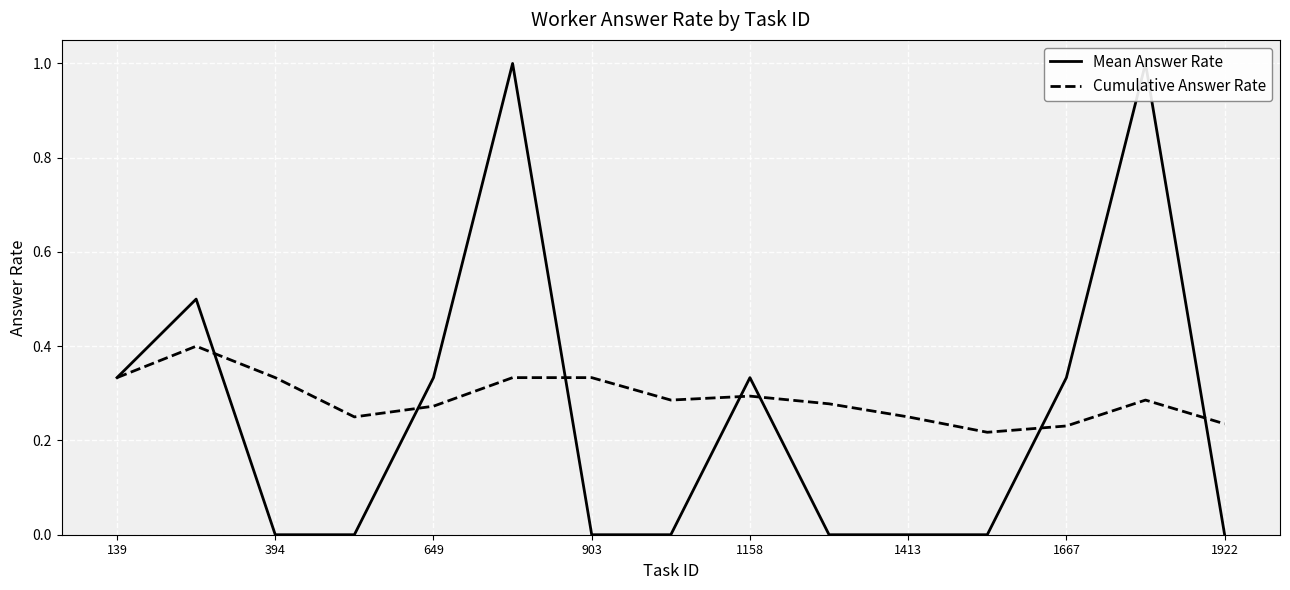

Is it true that Cumulative Answer Rate equals 0.1 at 1922?

False